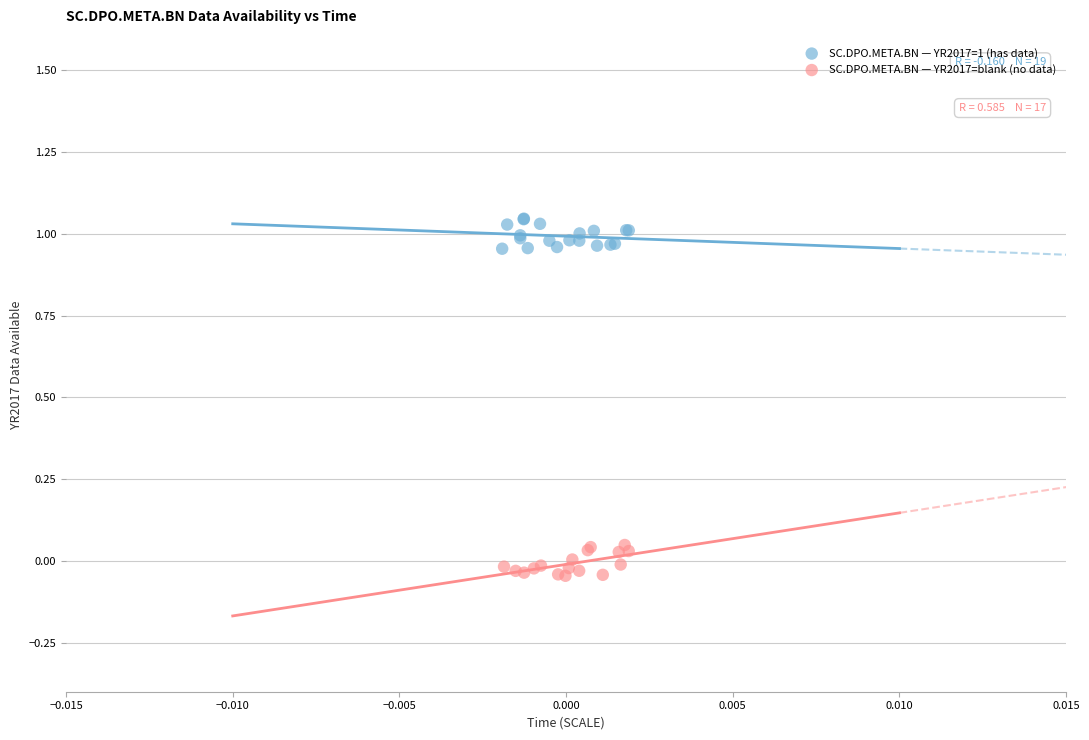

Which series reaches the minimum Y coordinate?

SC.DPO.META.BN — YR2017=blank (no data)